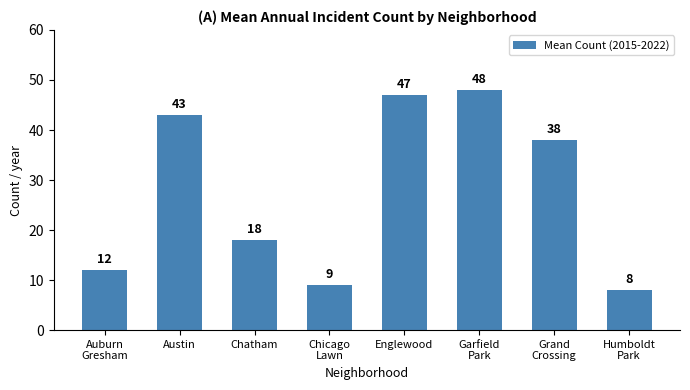

Reading left to right, extract all data points from this chart.

Auburn
Gresham=12	Austin=43	Chatham=18	Chicago
Lawn=9	Englewood=47	Garfield
Park=48	Grand
Crossing=38	Humboldt
Park=8